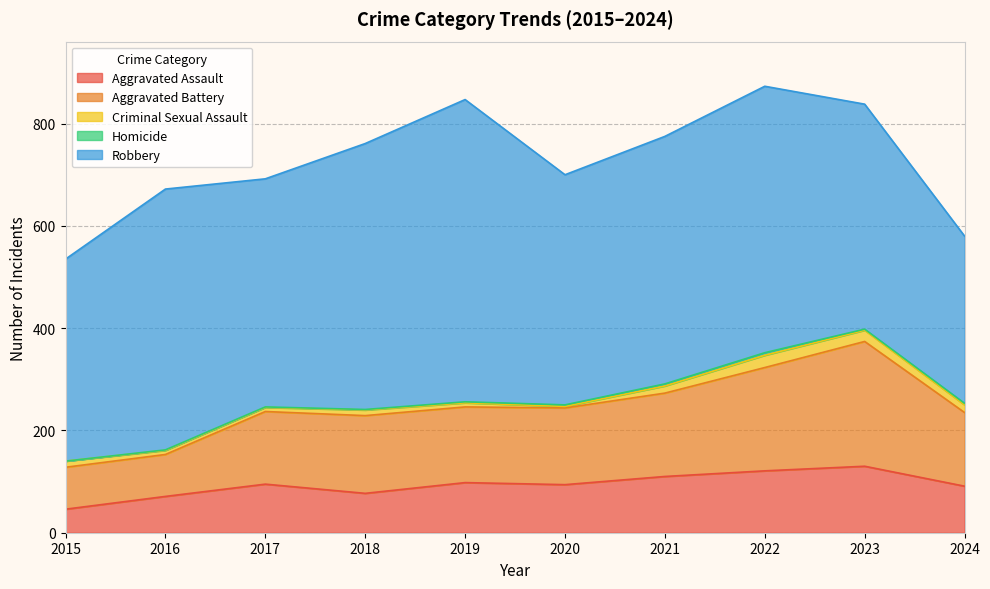

Where does the Robbery series first go above 484?

2016